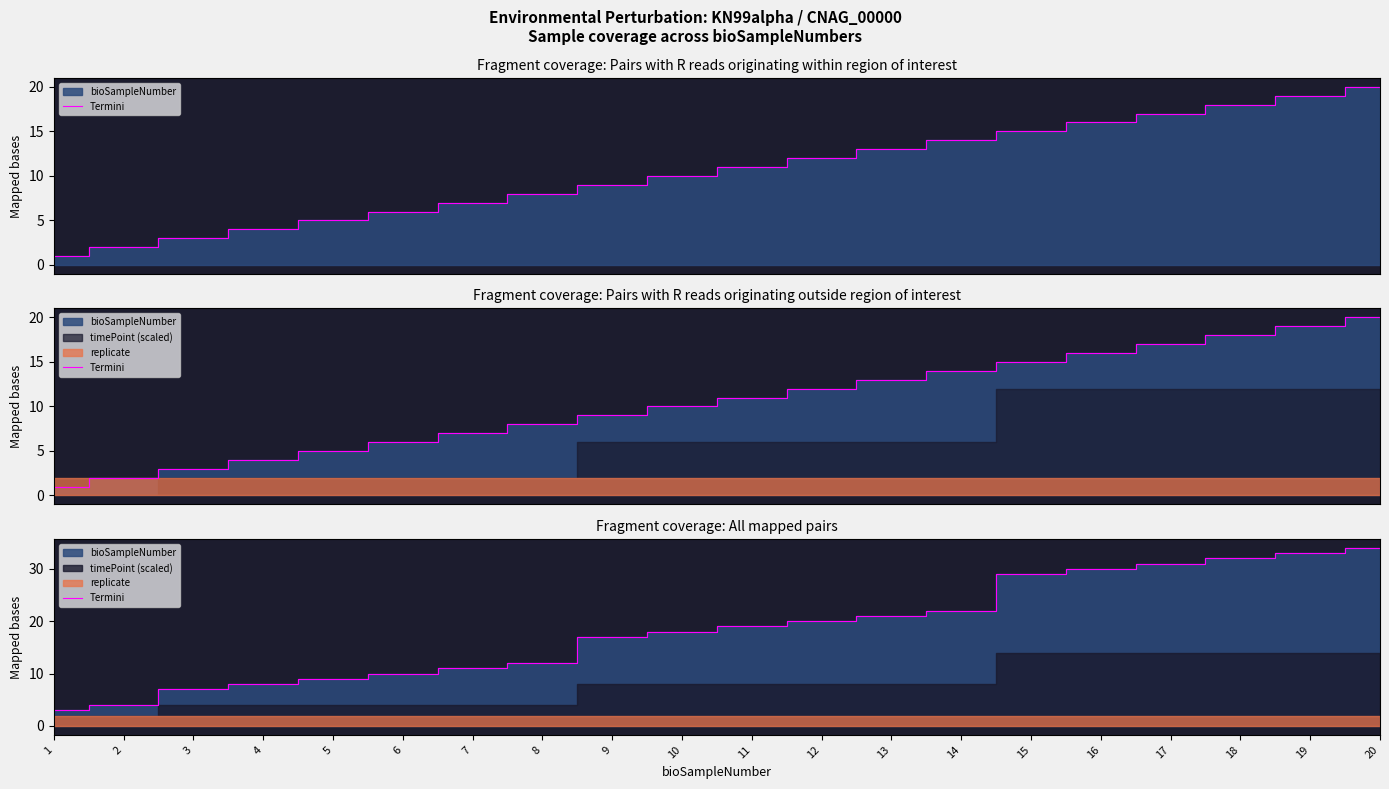

List the labels in order of value, smallest first.

1, 2, 3, 4, 5, 6, 7, 8, 9, 10, 11, 12, 13, 14, 15, 16, 17, 18, 19, 20